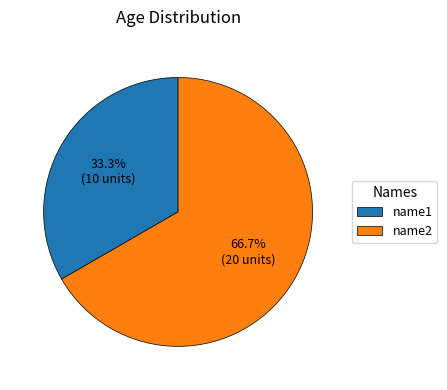

Is it true that name2 is 78% of the pie?

False